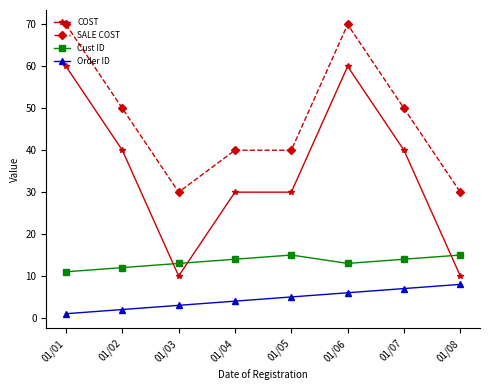

The value of Cust ID at 01/05 is 15. True or false?

True